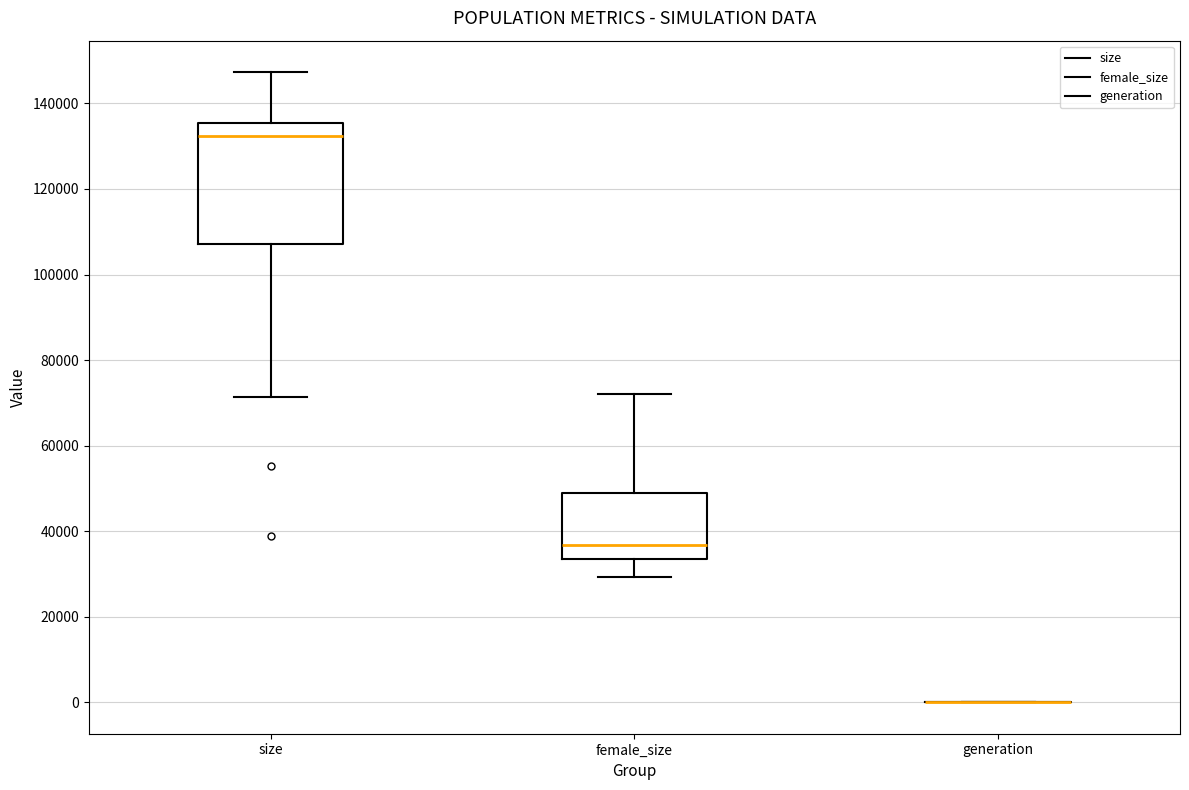

Which box is the tallest, from its lower edge to its upper edge?

size